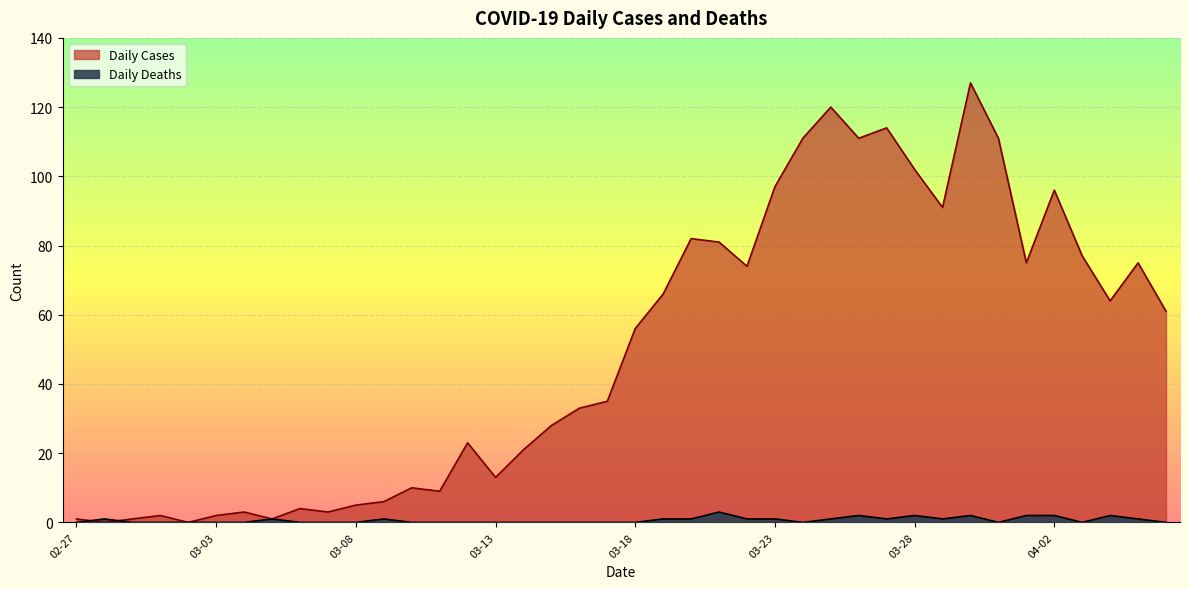

How many interior local valleys does the Daily Cases series have?

11